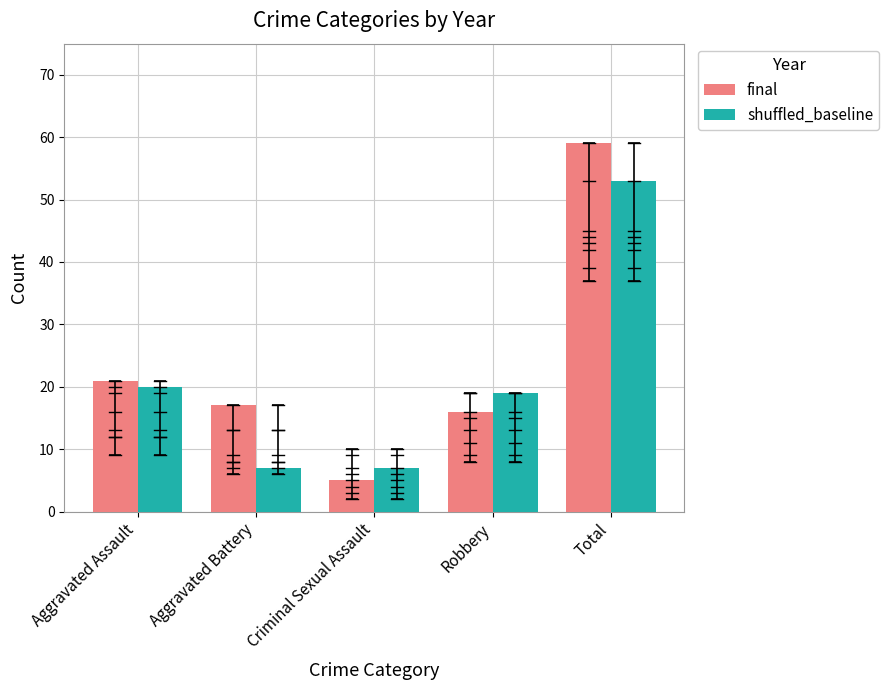

What is the average value of the final series?

24